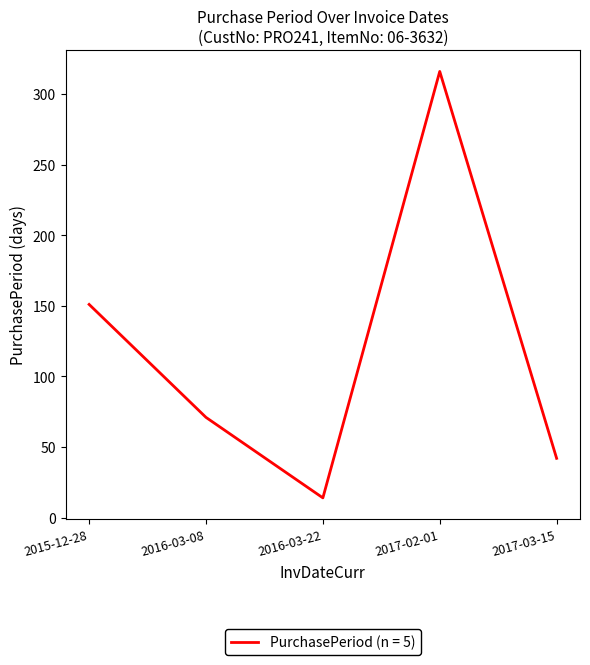

How many values are below 71?

2